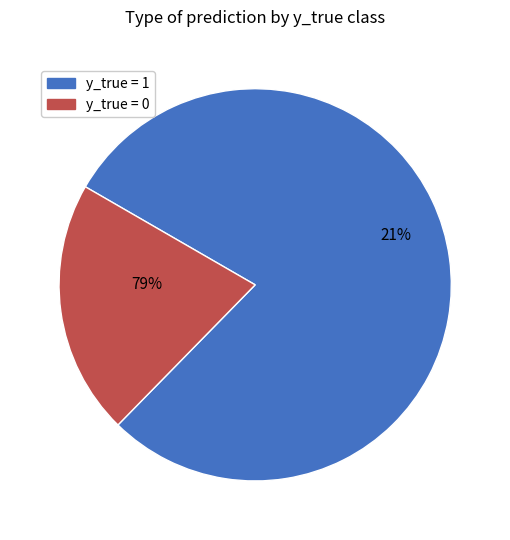

Does y_true = 0 represent more than half of the total?

No